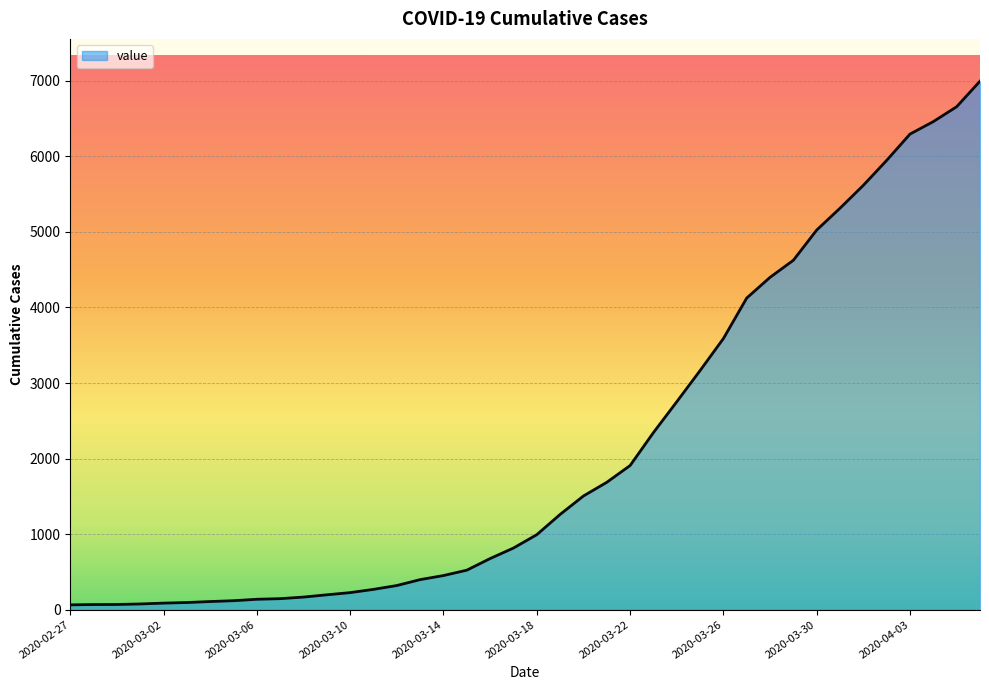

What is the difference between the maximum and minimum values?

6931